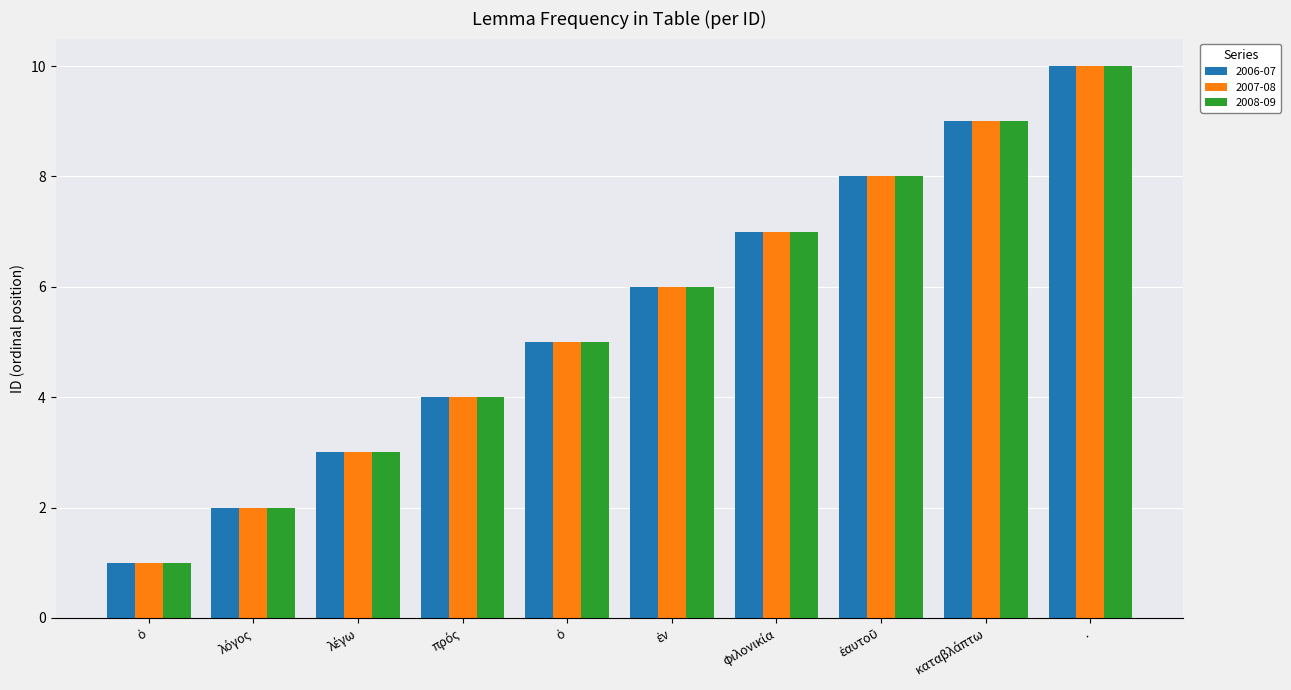

Reading left to right, extract all data points from this chart.

2006-07: 1	2	3	4	5	6	7	8	9	10
2007-08: 1	2	3	4	5	6	7	8	9	10
2008-09: 1	2	3	4	5	6	7	8	9	10